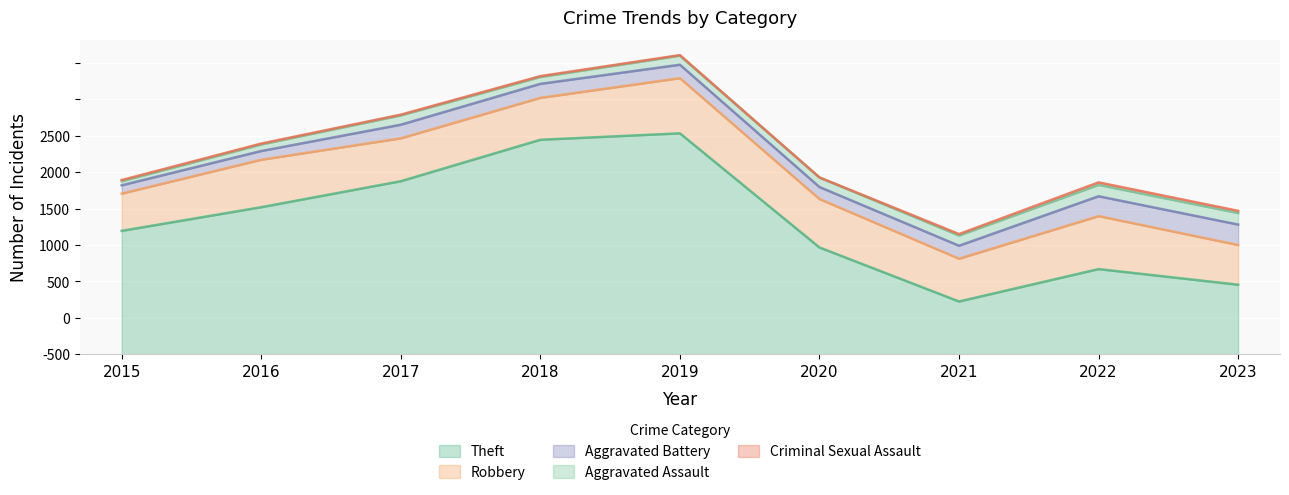

True or false: Aggravated Assault and Aggravated Battery cross at least once.

False